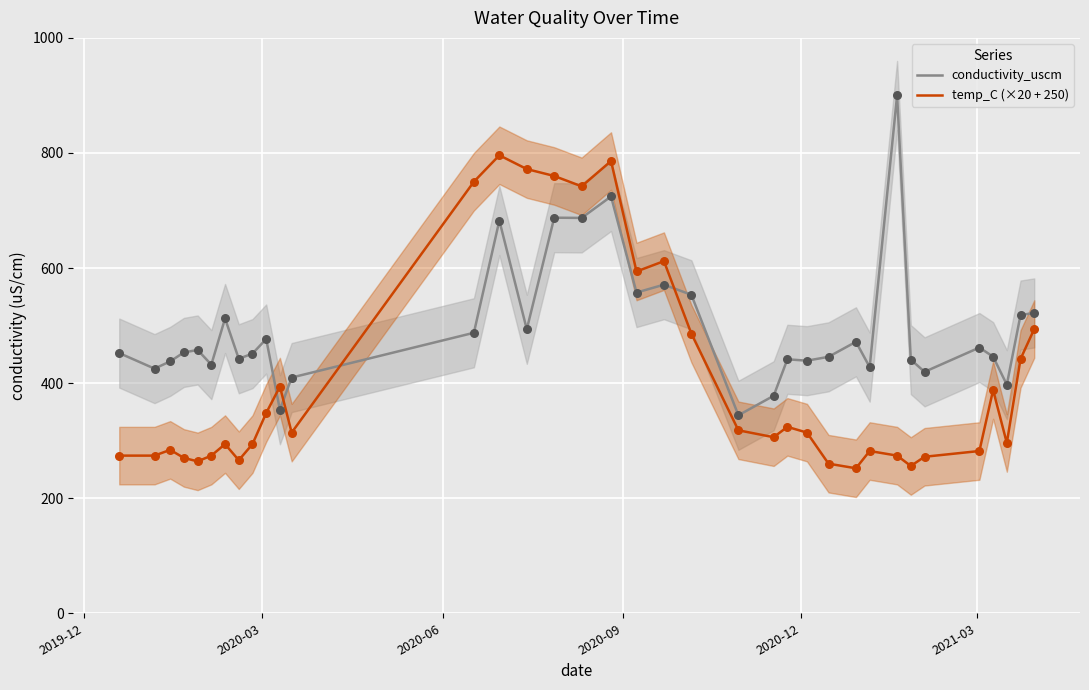

At how many categories does at least one series exceed 565?

9